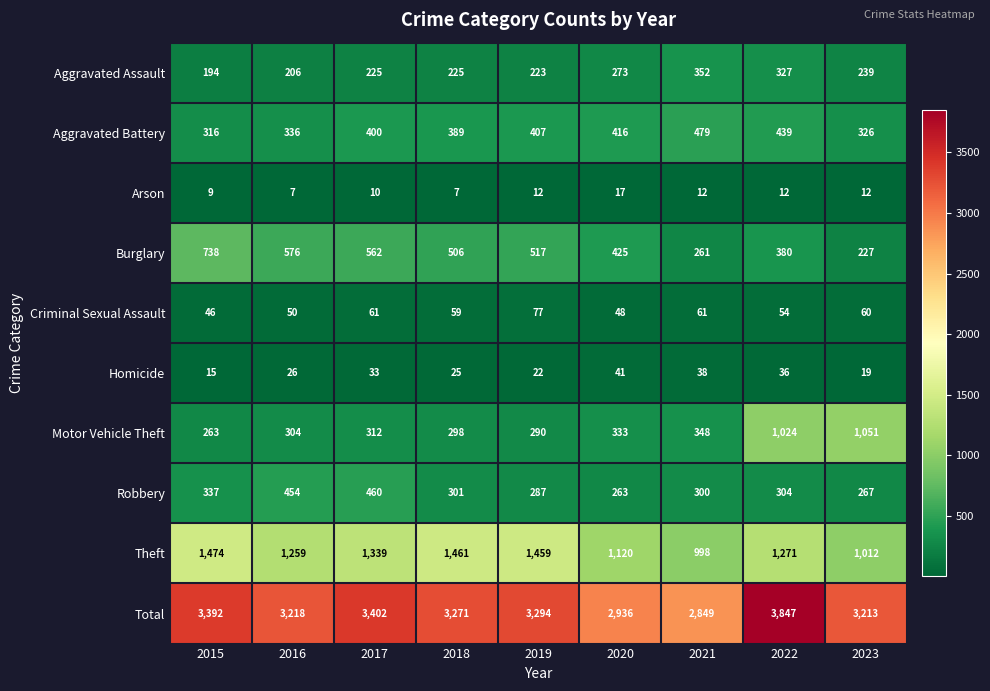

Count the number of data series in this chart.

10